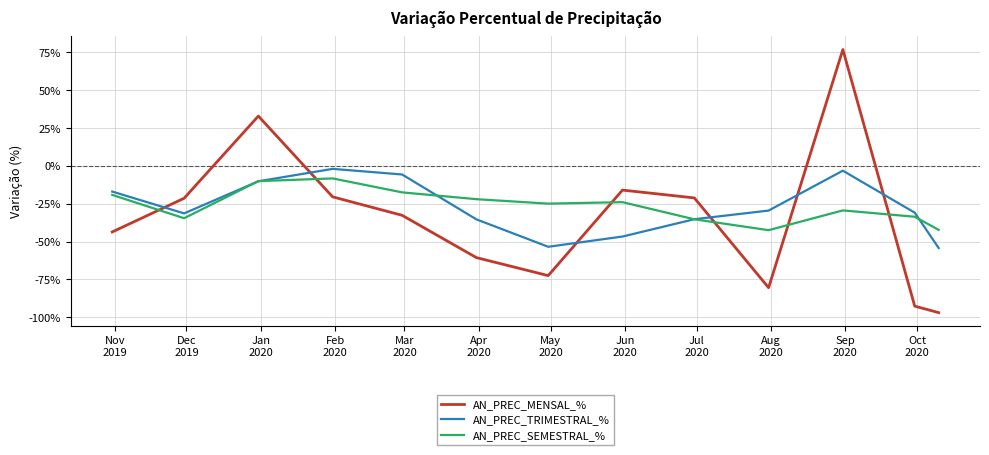

Which series has the widest spread of values?

AN_PREC_MENSAL_%